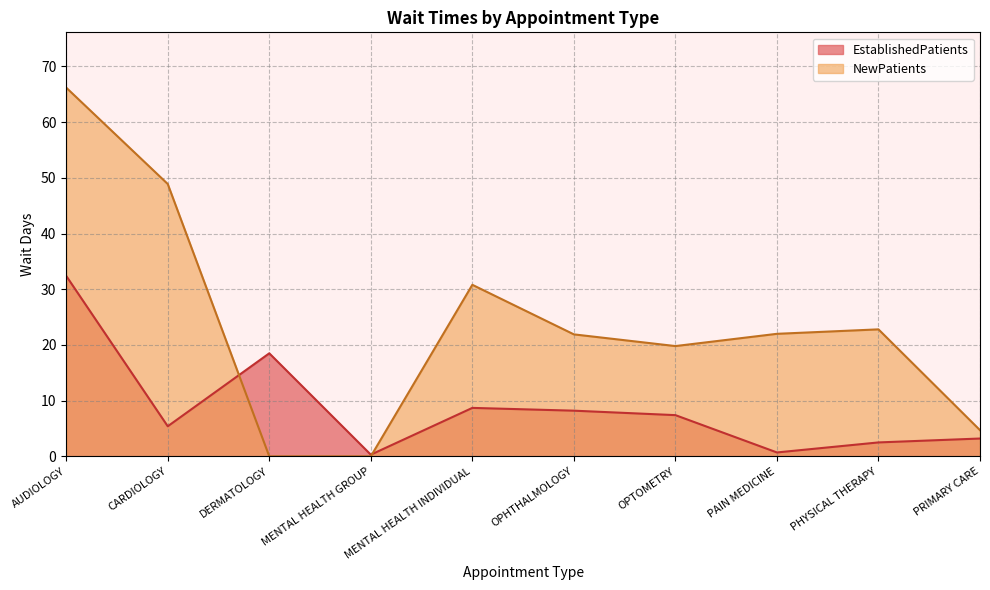

Where is NewPatients nearest to the value 33?

MENTAL HEALTH INDIVIDUAL